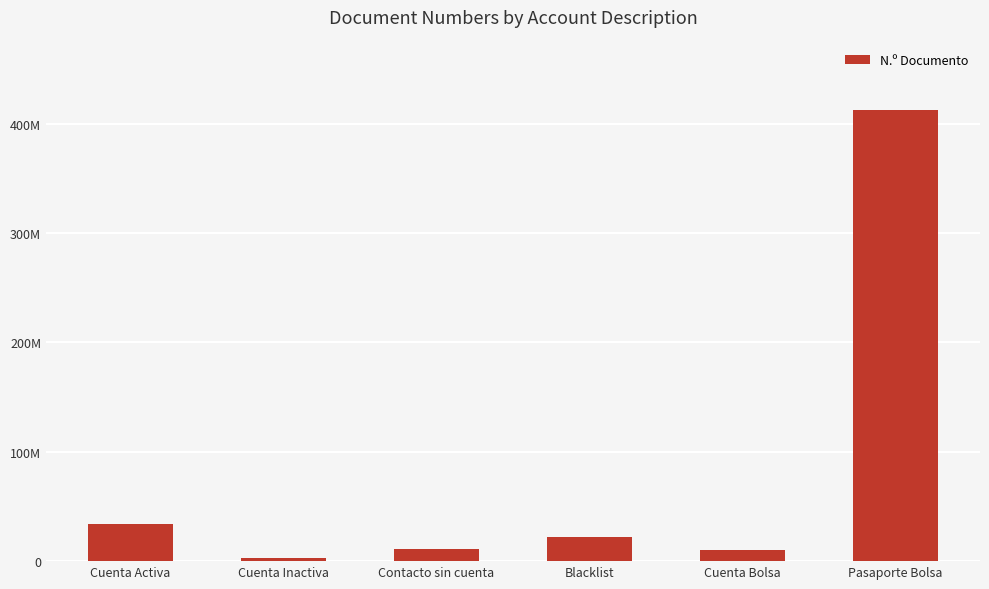

What is the greatest value displayed?

412512356